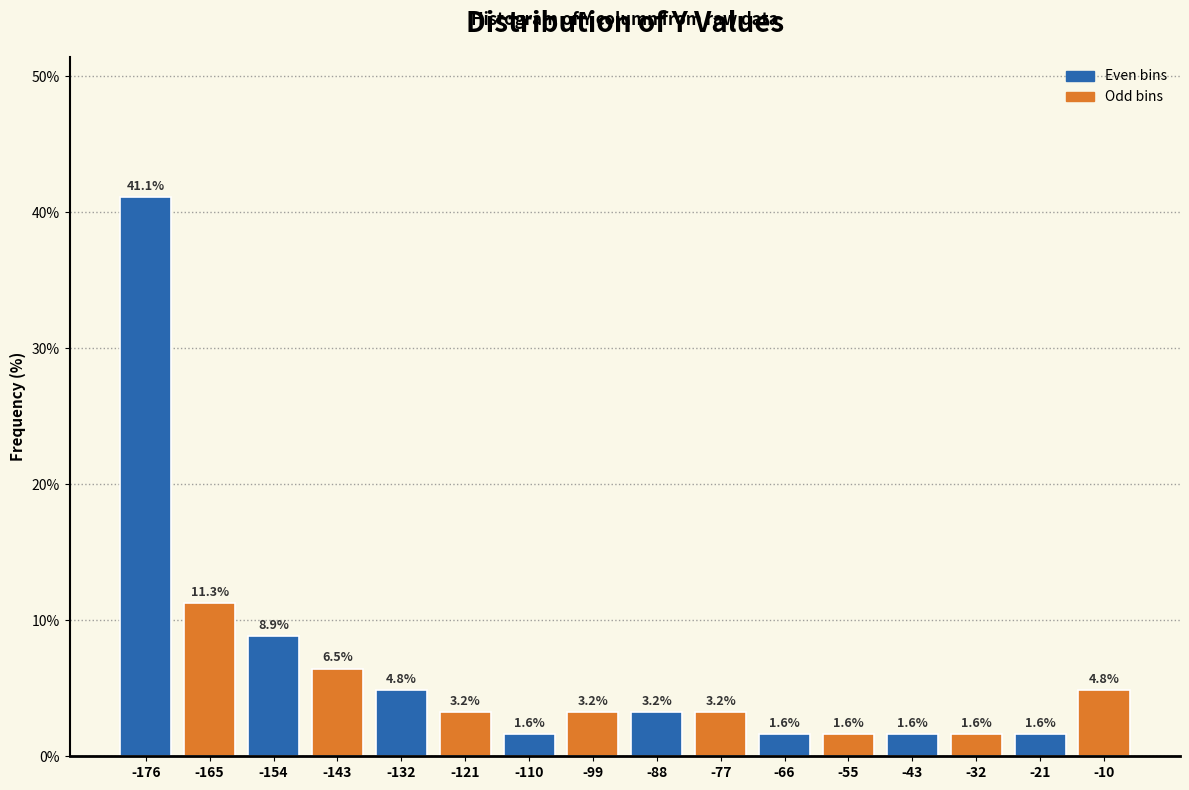

Reading left to right, transcribe all the data shown in this chart.

-176=41.1	-165=11.3	-154=8.9	-143=6.5	-132=4.8	-121=3.2	-110=1.6	-99=3.2	-88=3.2	-77=3.2	-66=1.6	-55=1.6	-43=1.6	-32=1.6	-21=1.6	-10=4.8